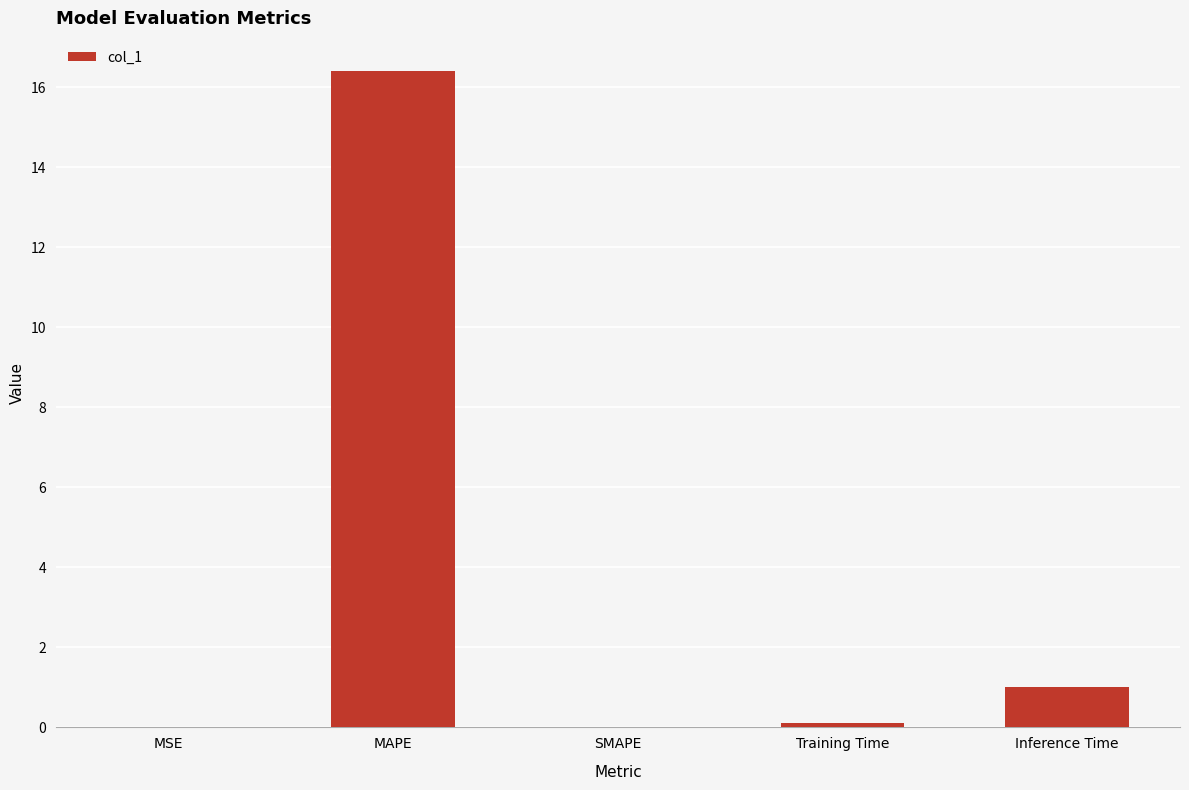

What is the change in value from MAPE to SMAPE?

-16.4